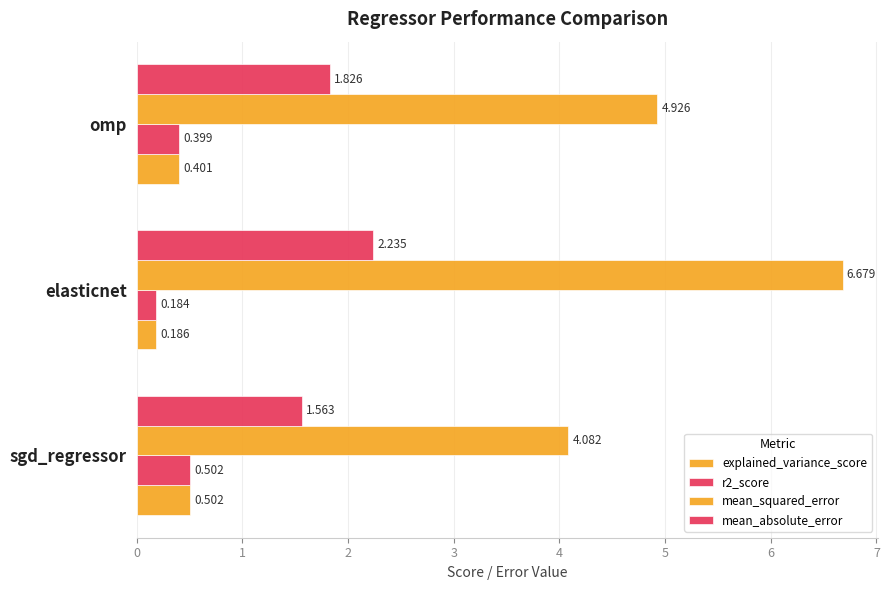

How many data points does each series have?

3